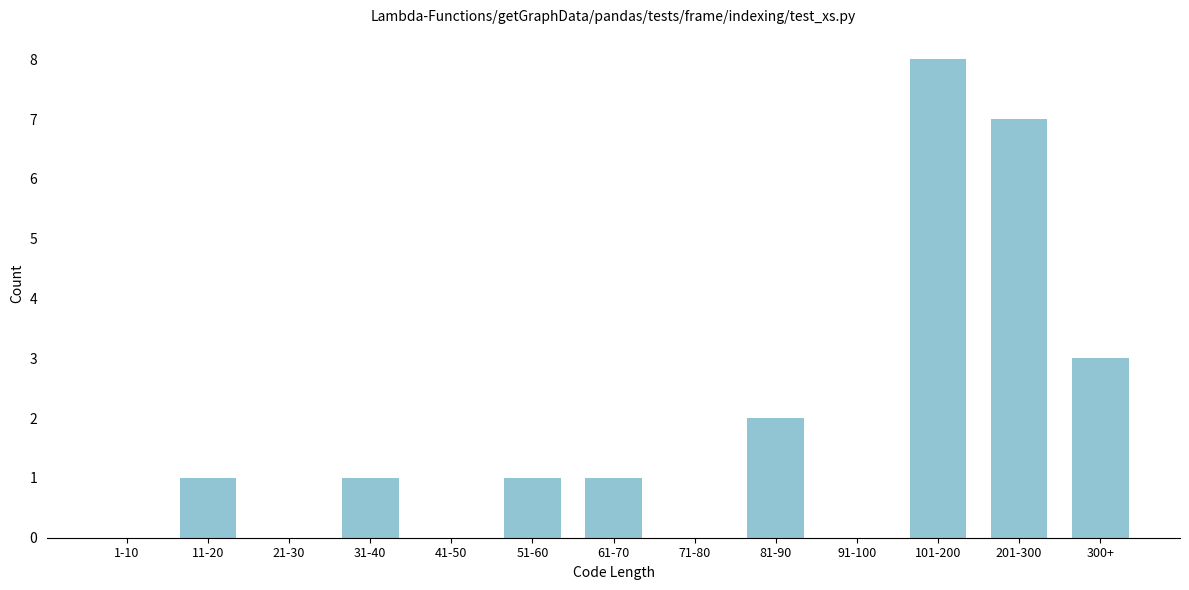

Reading left to right, what are all the values shown in this chart?

1-10=0	11-20=1	21-30=0	31-40=1	41-50=0	51-60=1	61-70=1	71-80=0	81-90=2	91-100=0	101-200=8	201-300=7	300+=3